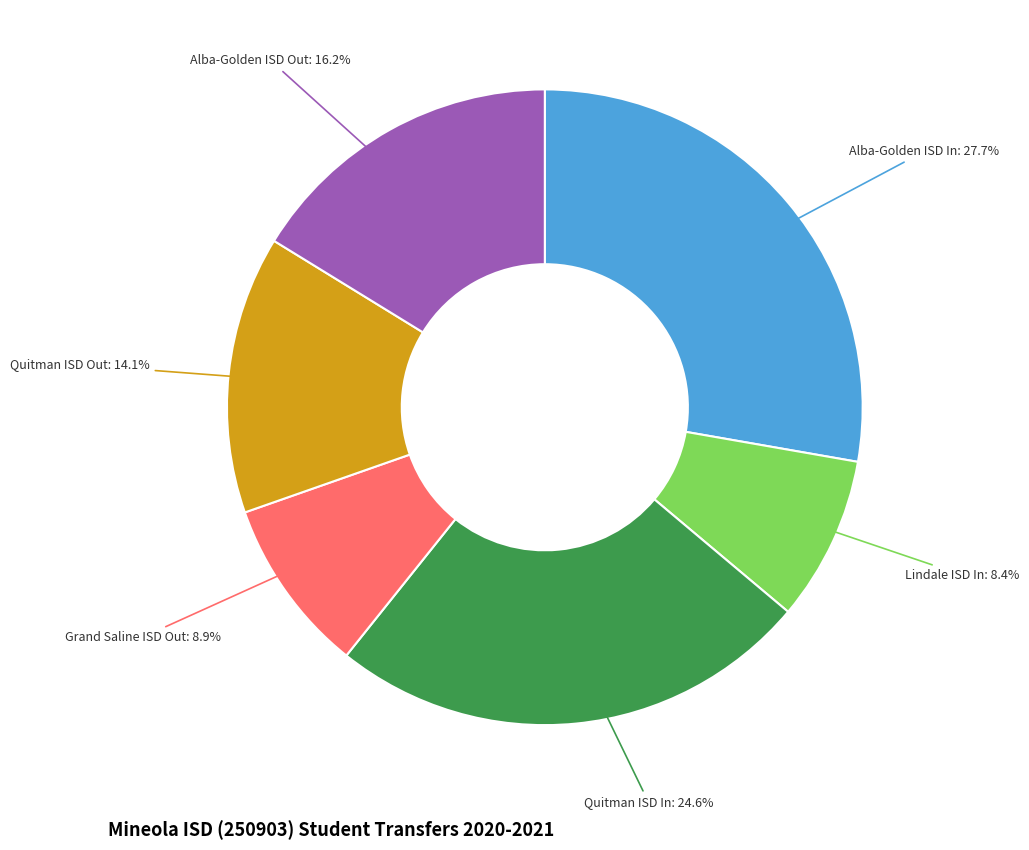

Is there any slice that represents more than half of the pie?

No